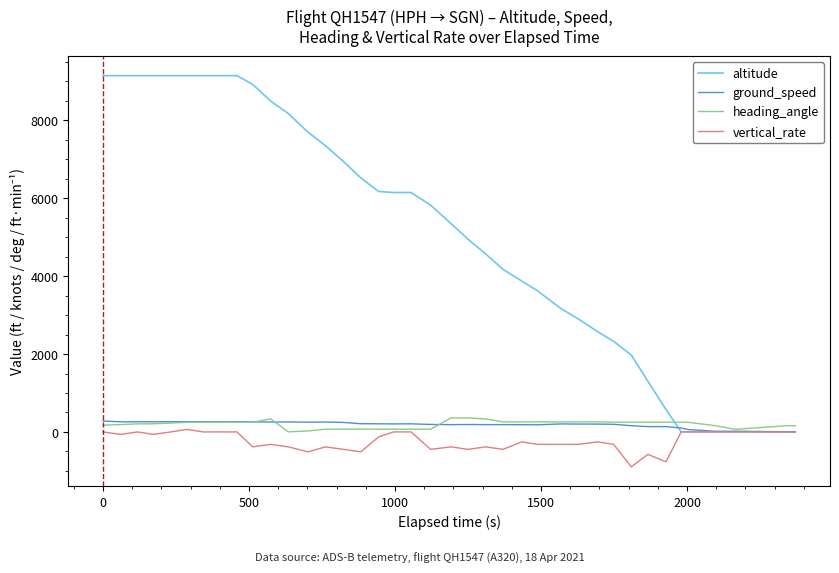

Which series has the largest range (max minus min)?

altitude